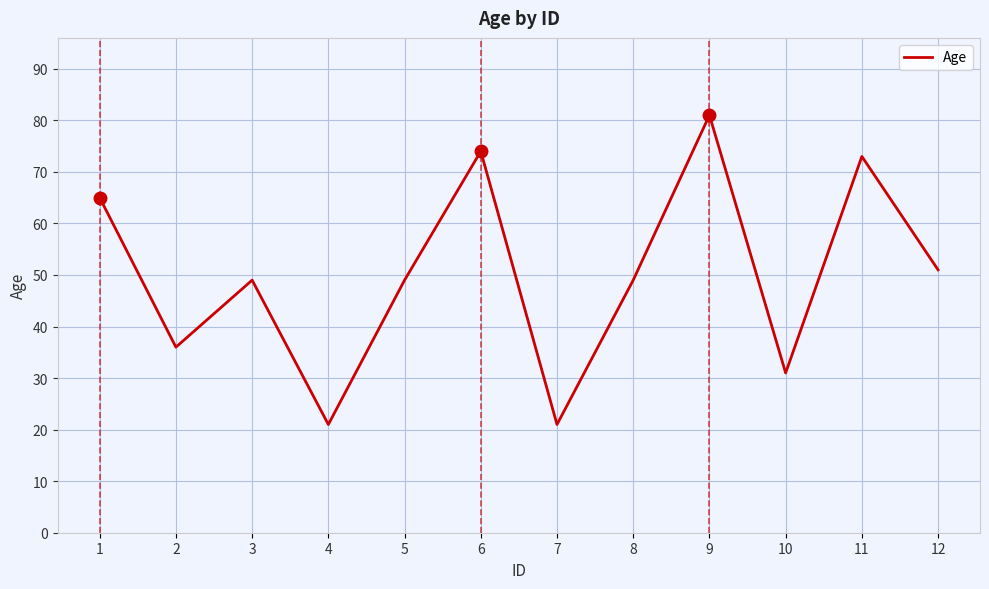

How many lines are shown in the chart?

1